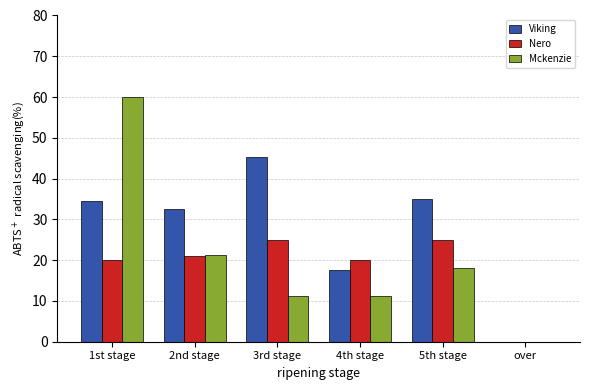

Is it true that Nero equals 44.9 at 3rd stage?

False